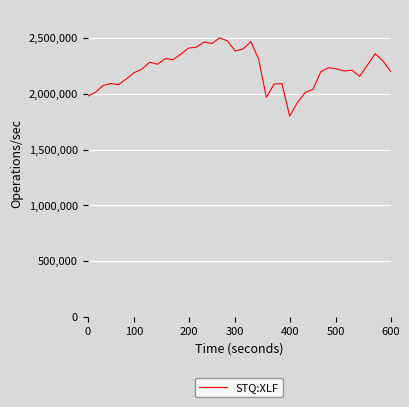

Does the chart display data point markers on the line(s)?

No